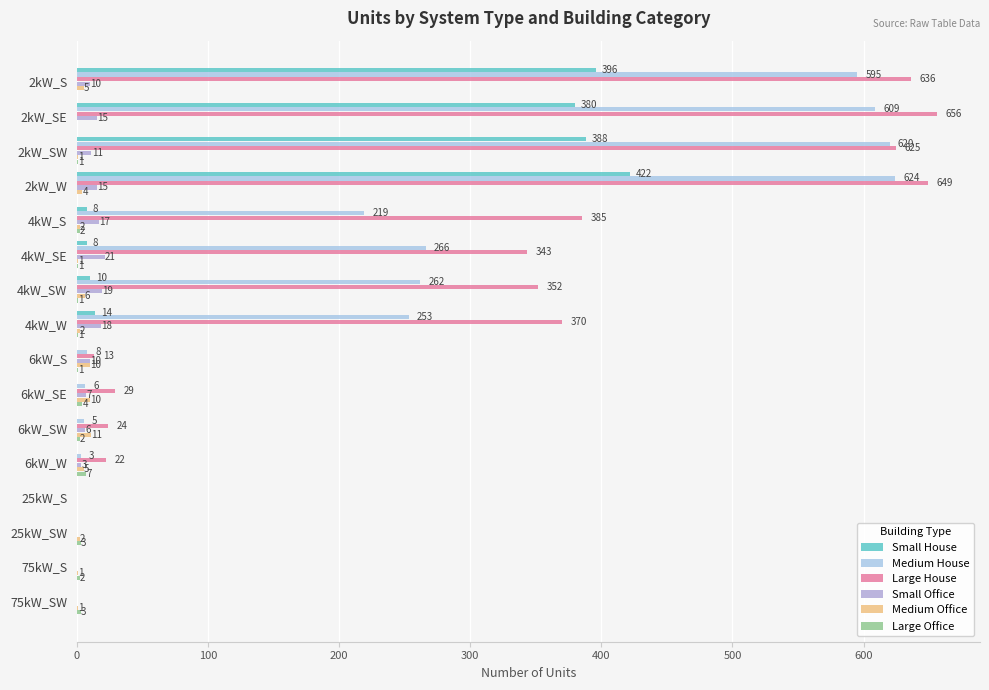

Where is Large House nearest to the value 328?

4kW_SE